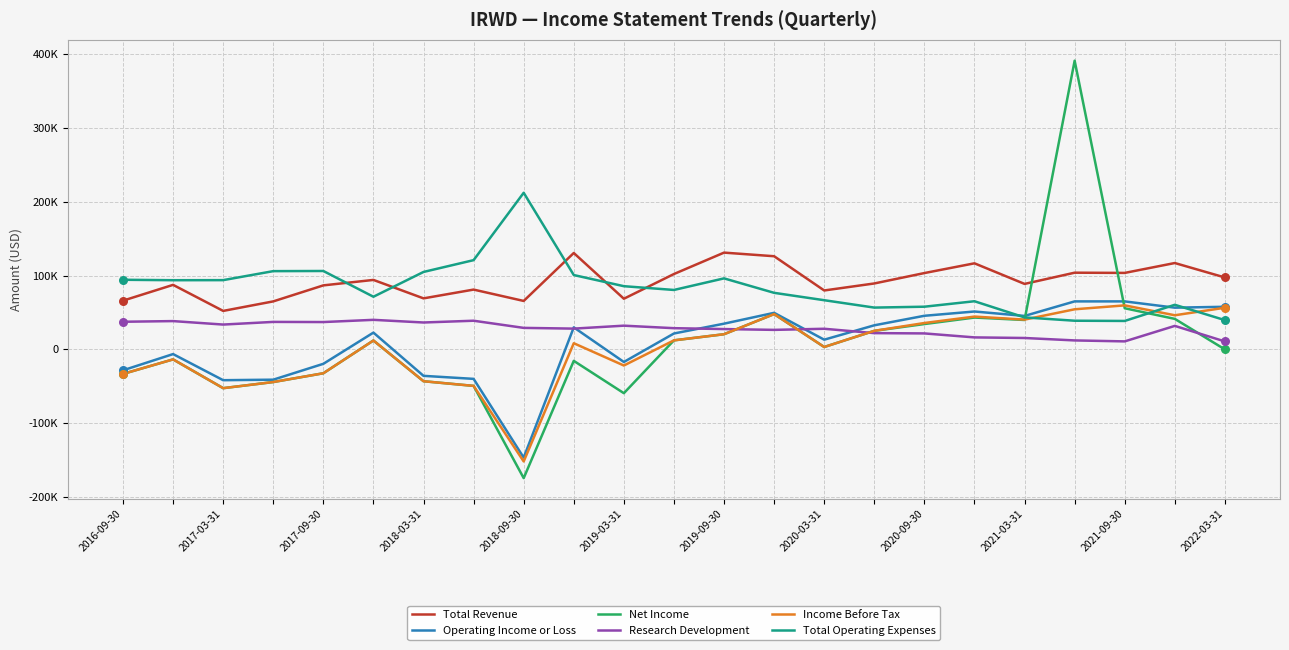

Which series has the largest total across all categories?

Total Revenue